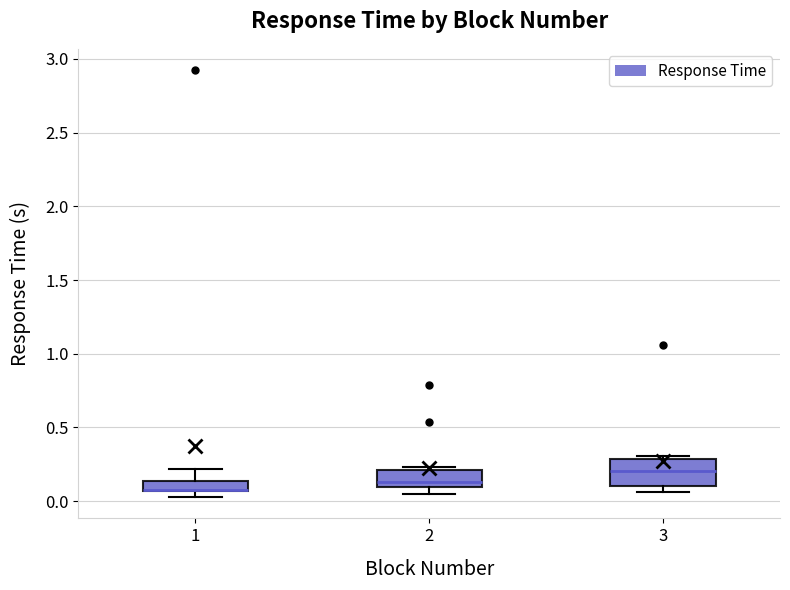

Where is the upper edge of the box at x = 3 on the y-axis? The values are not printed on the chart, so give them approximately, as read against the axis.

0.30